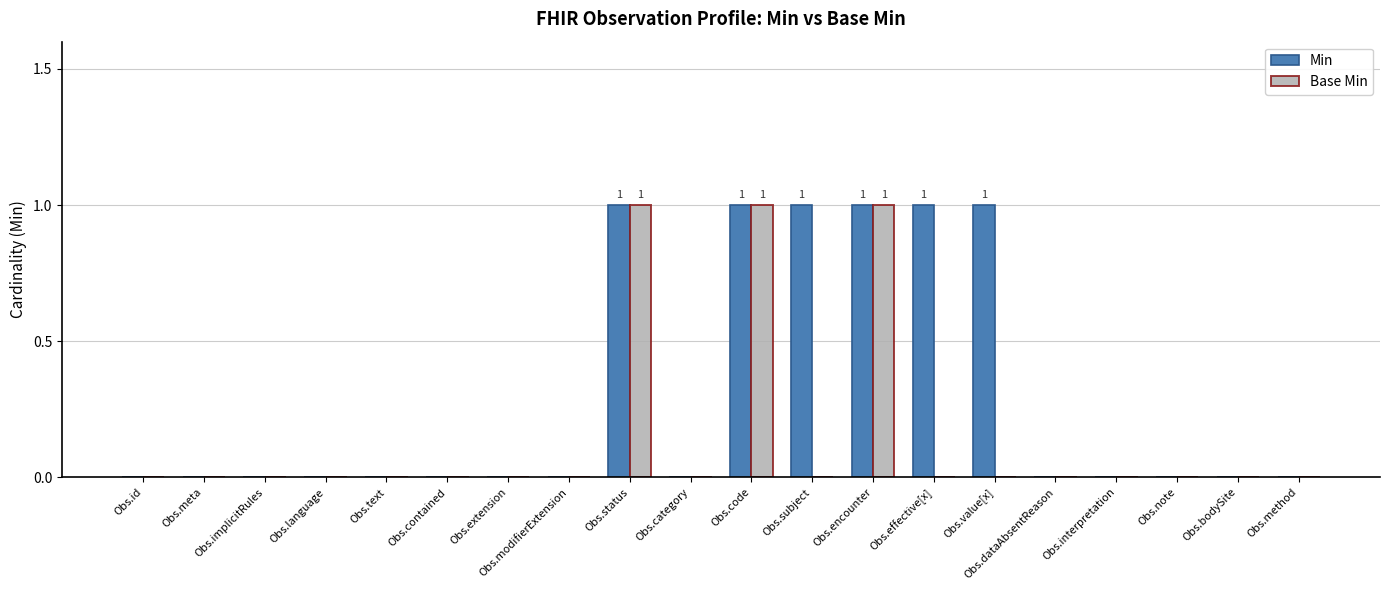

Reading left to right, what are all the values shown in this chart?

Min: 0	0	0	0	0	0	0	0	1	0	1	1	1	1	1	0	0	0	0	0
Base Min: 0	0	0	0	0	0	0	0	1	0	1	0	1	0	0	0	0	0	0	0